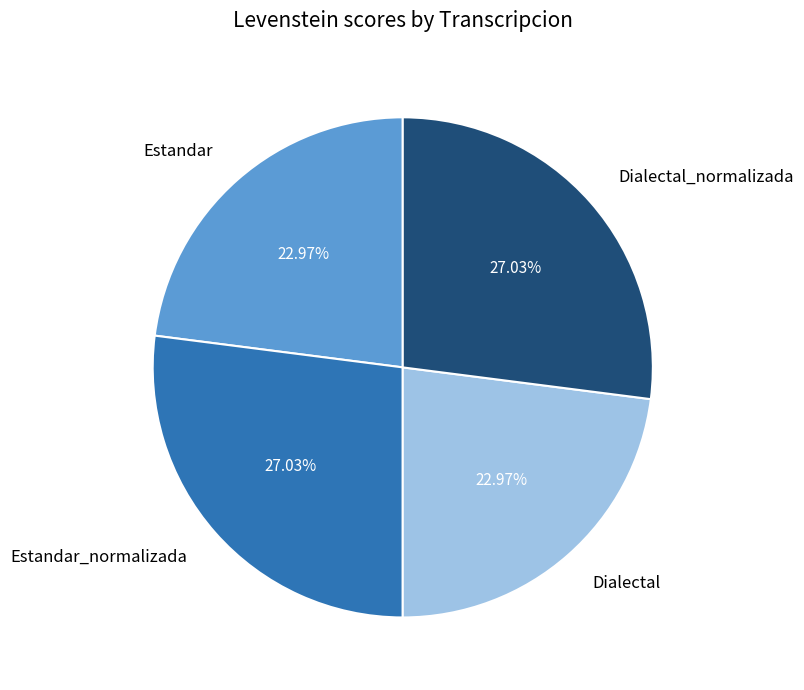

To the nearest percent, what is the combined percentage of Estandar and Dialectal?

46%